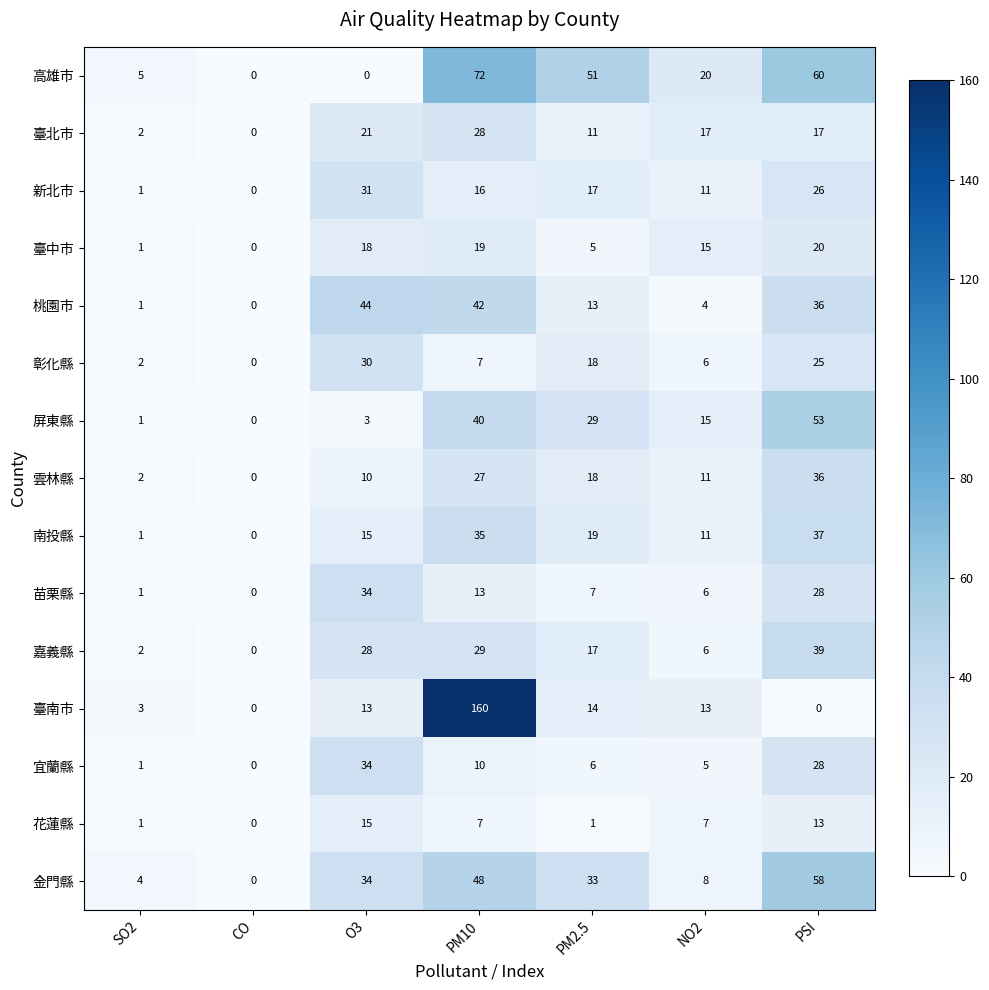

List the labels in order of 嘉義縣 value, largest first.

PSI, PM10, O3, PM2.5, NO2, SO2, CO